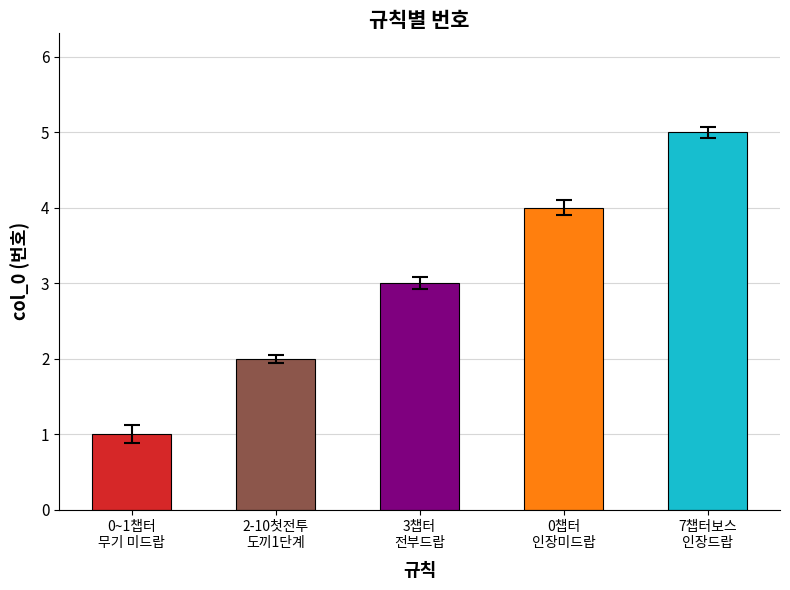

What is the difference between the second highest and second lowest values?

2